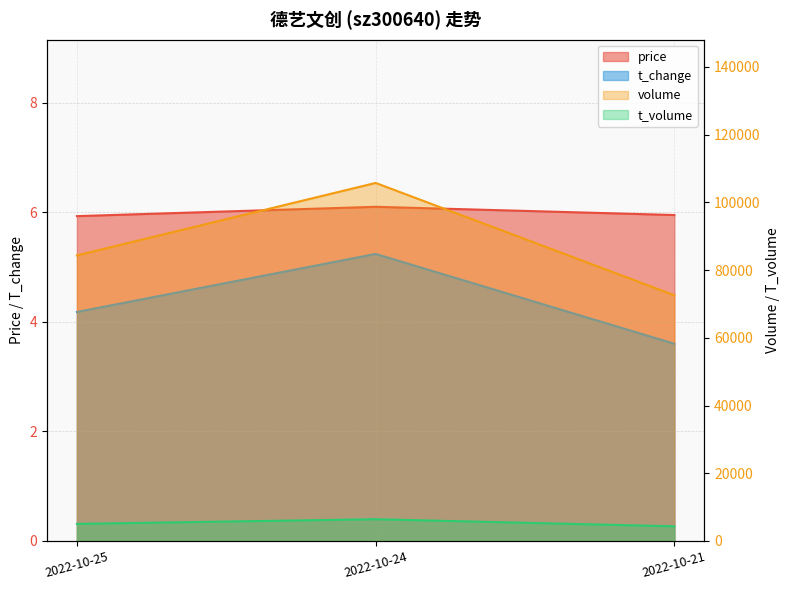

What is the sum of the t_change values at 2022-10-24 and 2022-10-25?

9.4